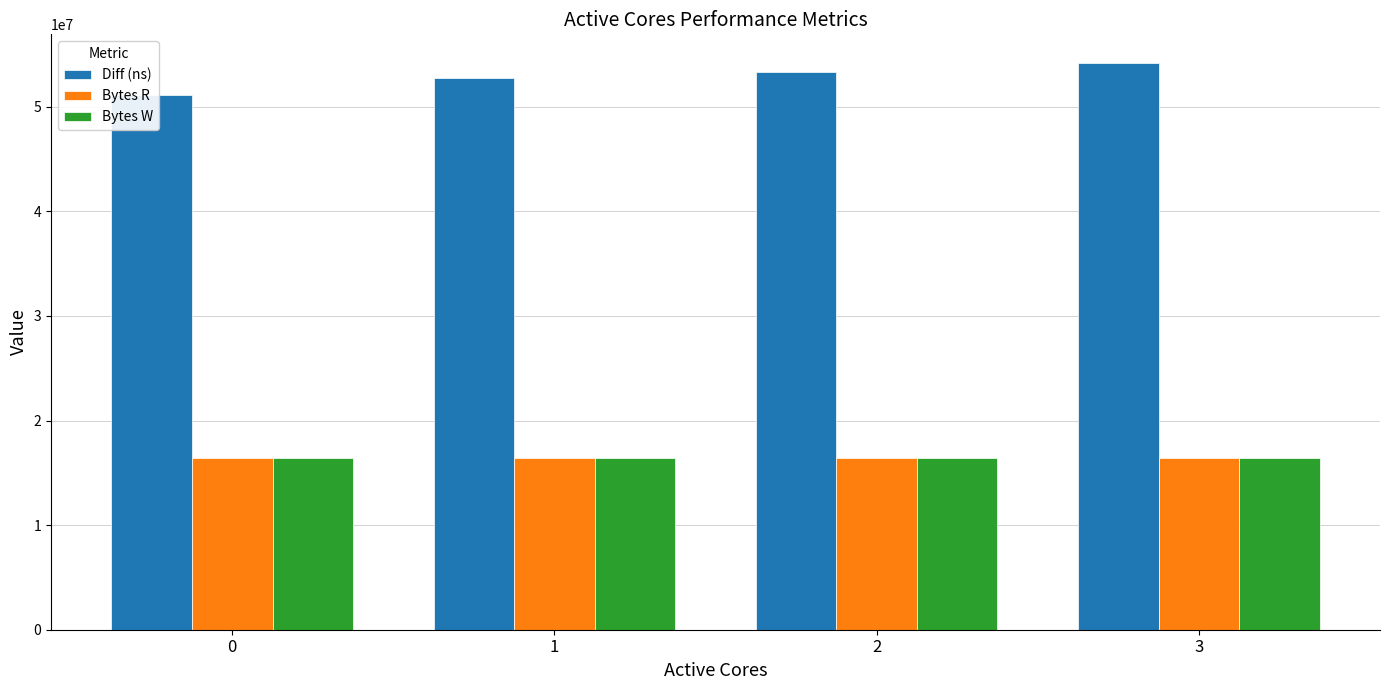

The value of Bytes R at 2 is 22253216. True or false?

False